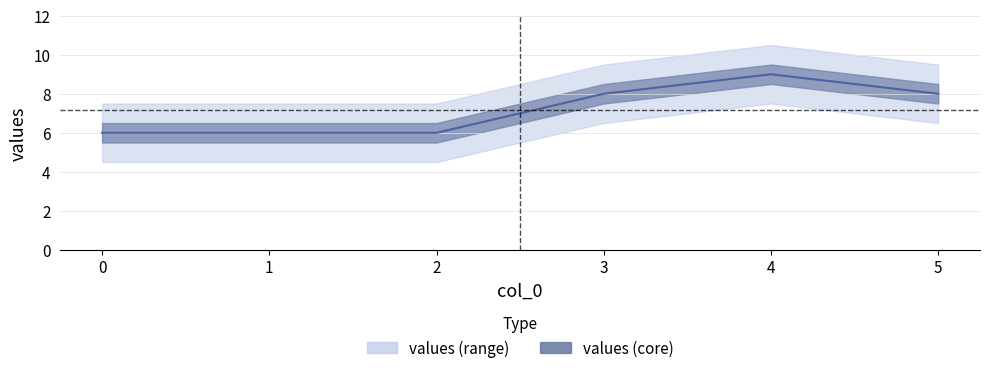

The value at 5 is 11. True or false?

False